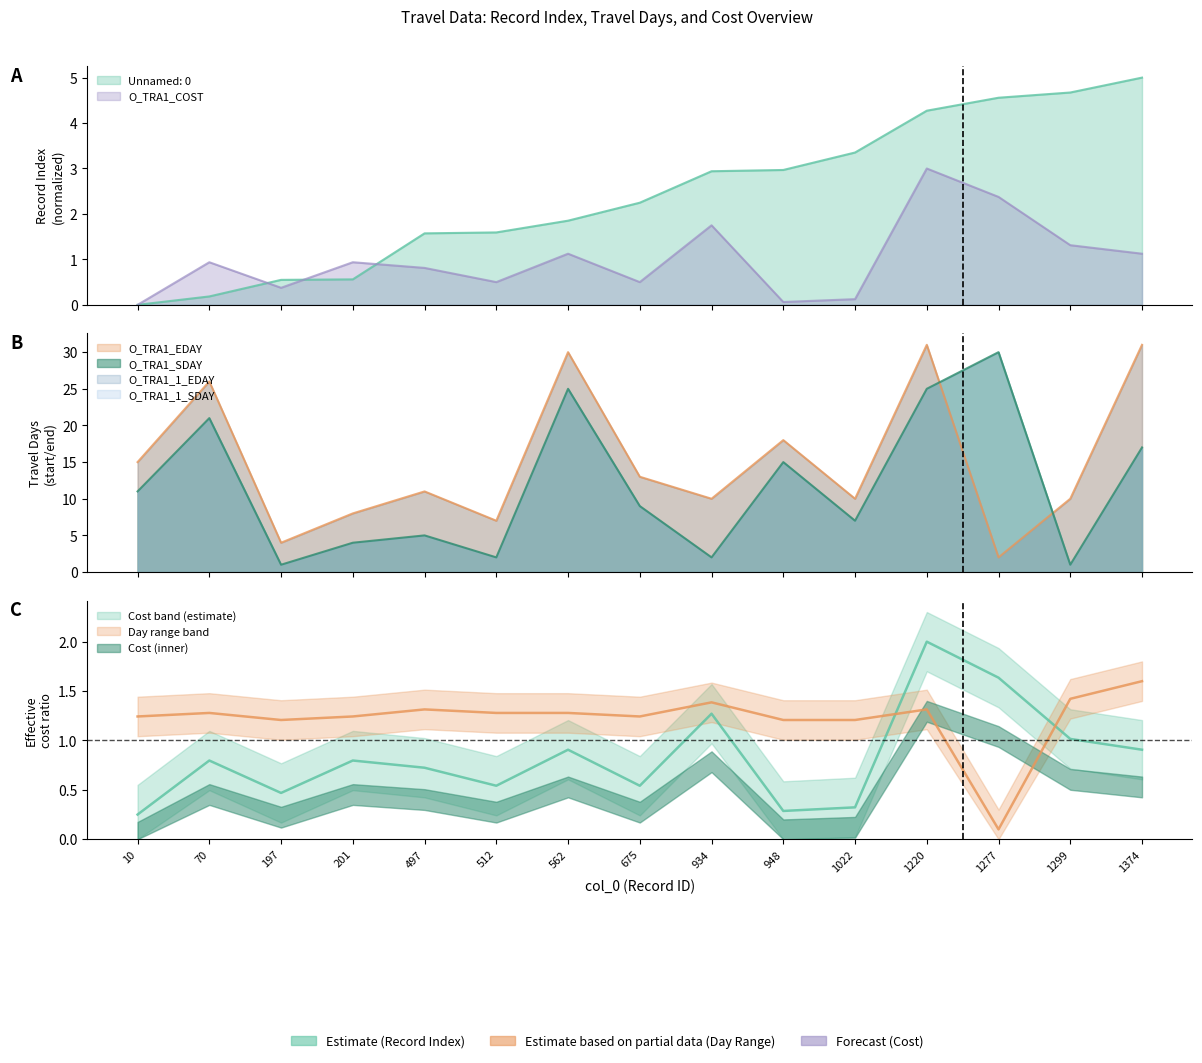

Where is the first local maximum for O_TRA1_COST?

70